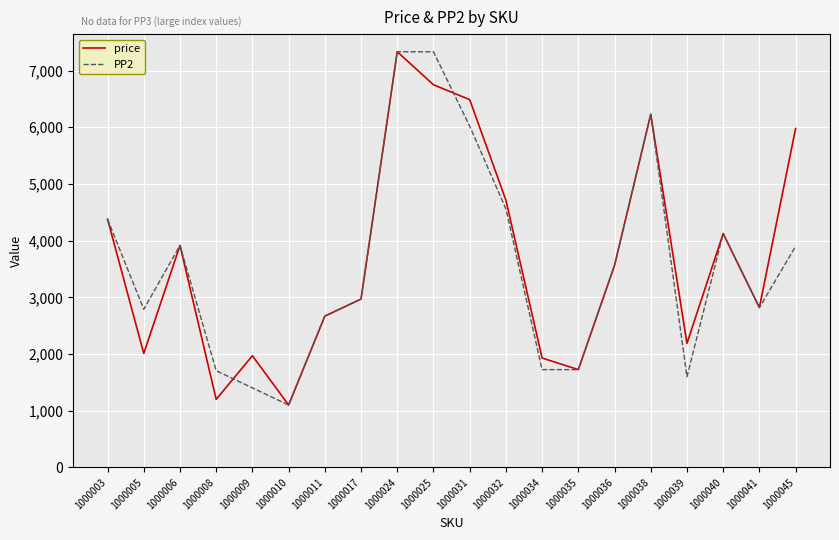

How many lines are shown in the chart?

2